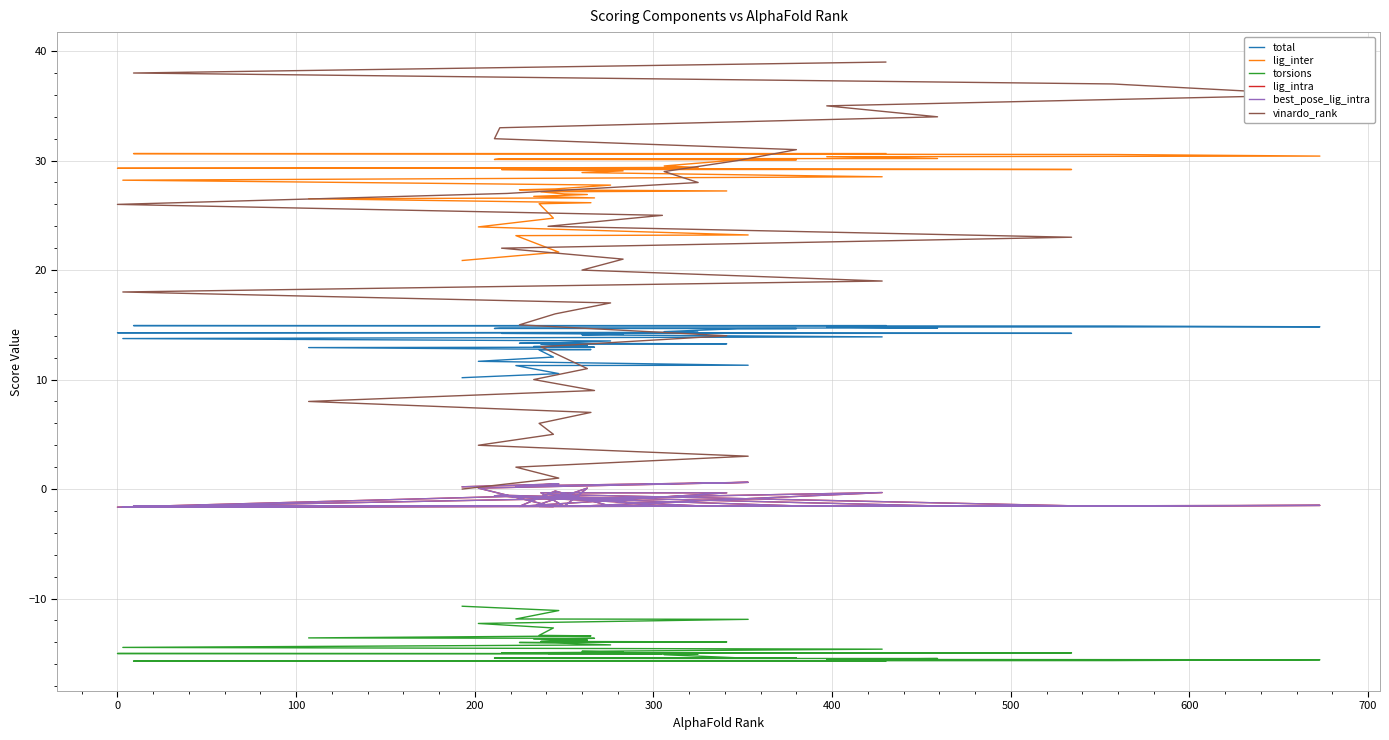

What position from the left is 100?

3